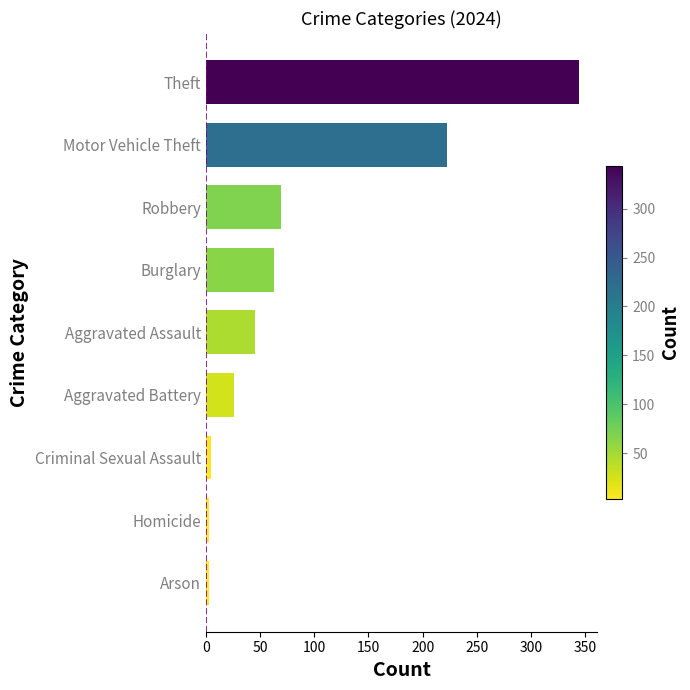

What is the difference between the maximum and minimum values?

341